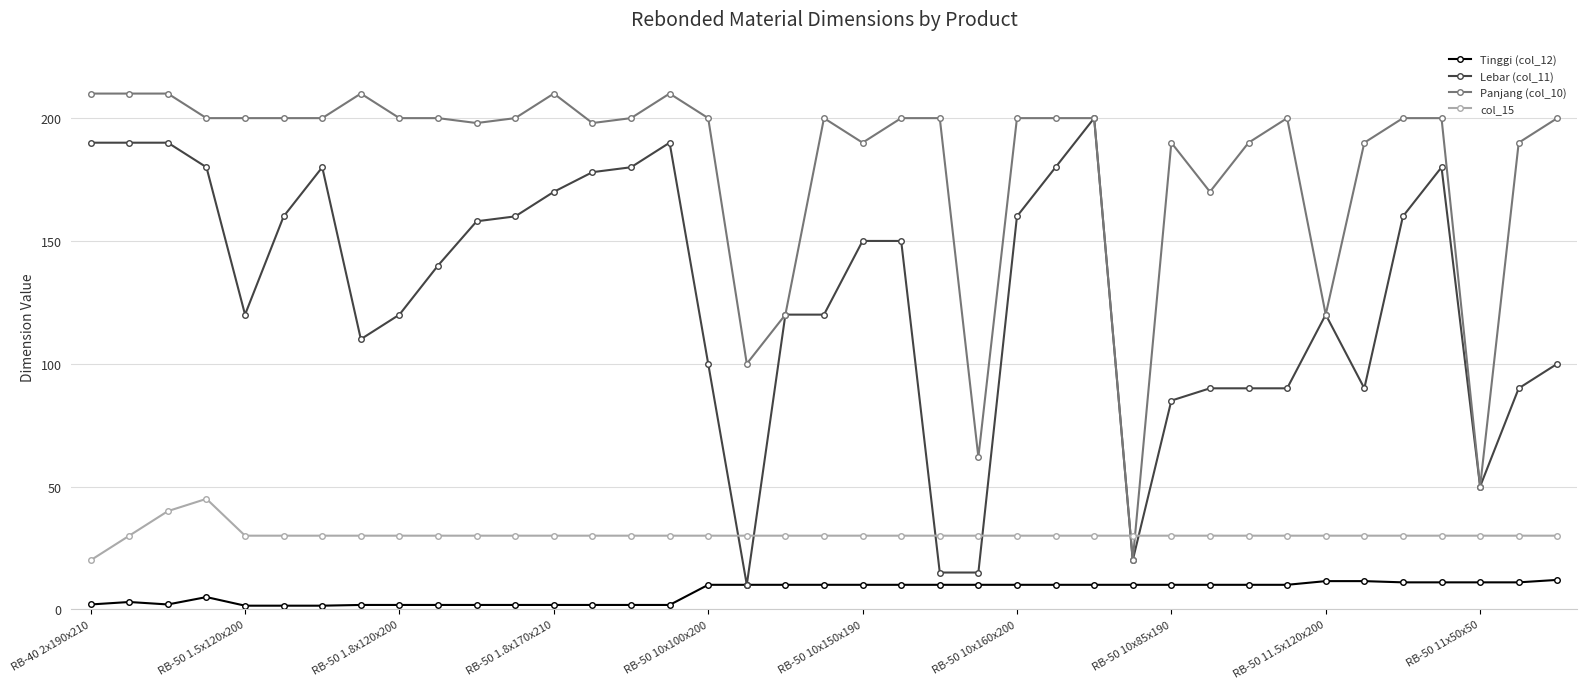

What is the greatest value displayed?

210.0